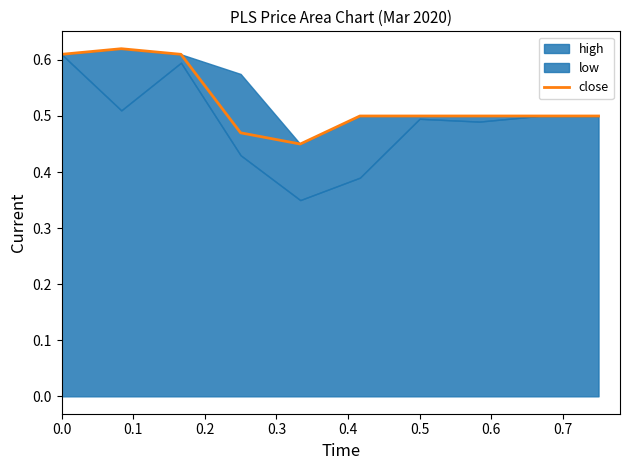

Is it true that close equals 0.2 at 0.5?

False